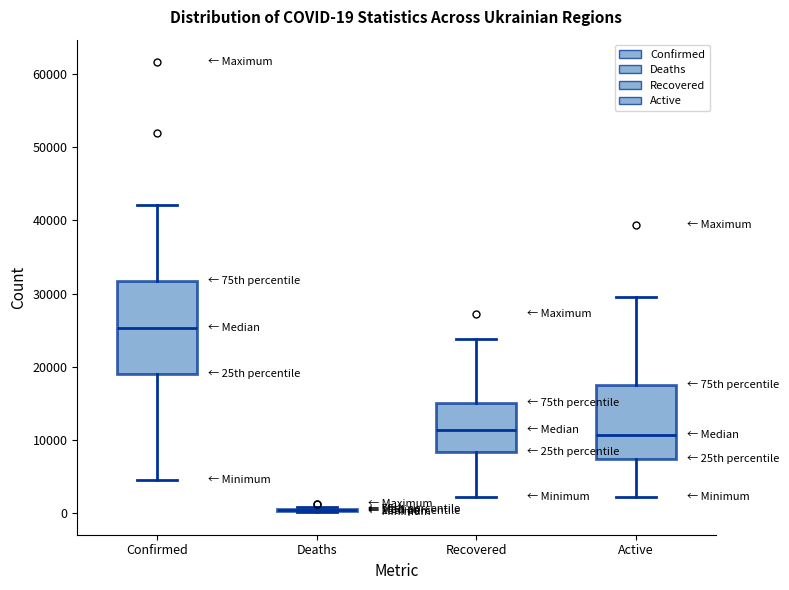

Which box is the tallest, from its lower edge to its upper edge?

Confirmed